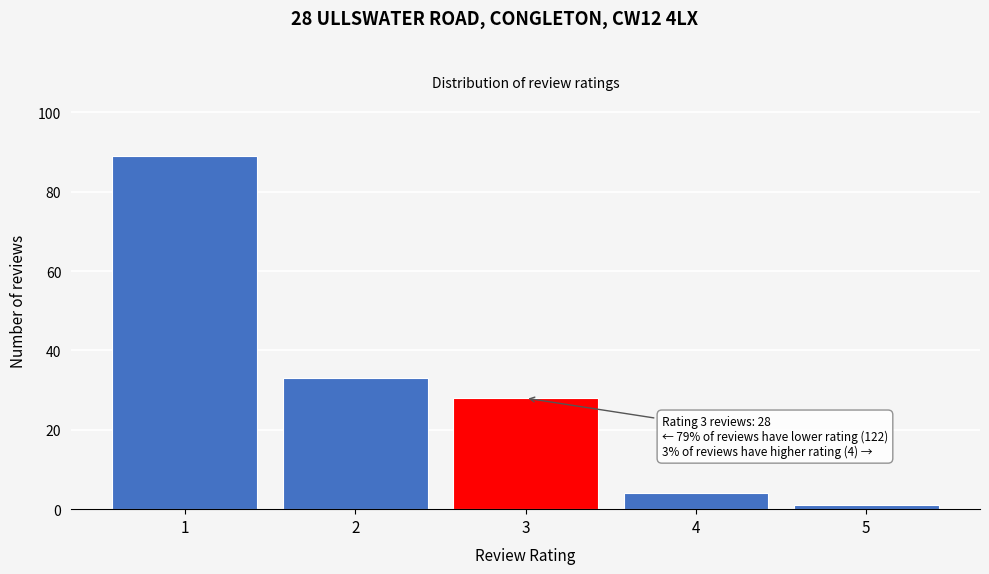

Reading left to right, extract all data points from this chart.

1=89	2=33	3=28	4=4	5=1